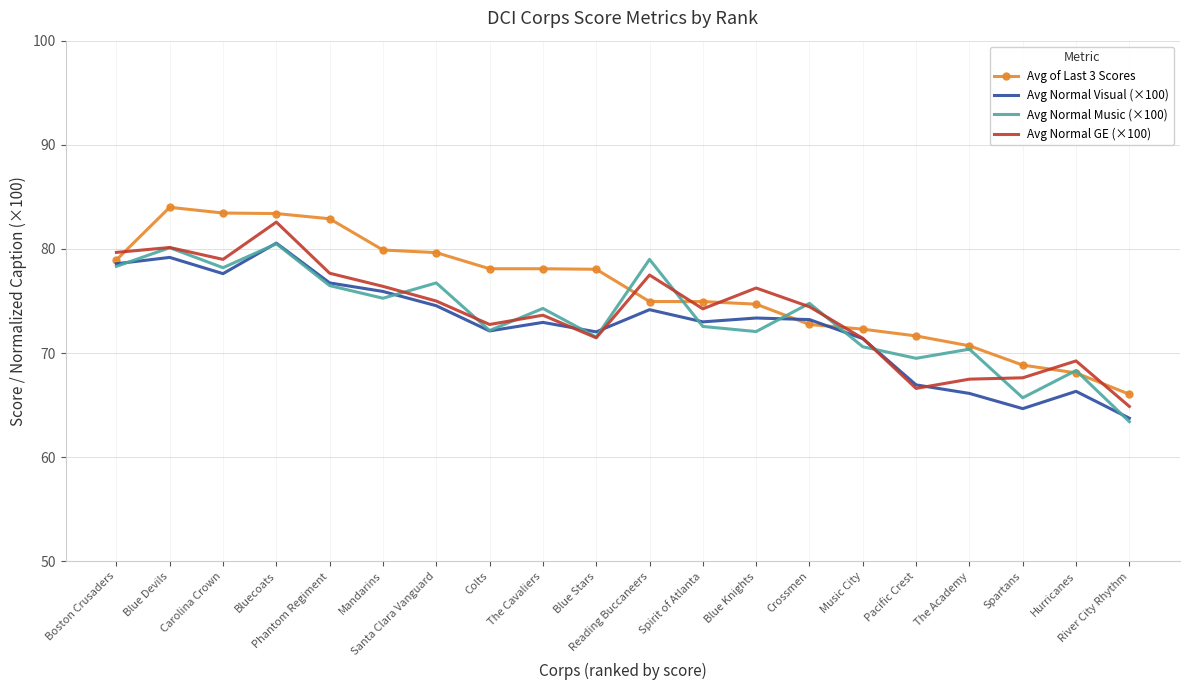

At which label does Avg Normal Visual (×100) reach its minimum?

River City Rhythm